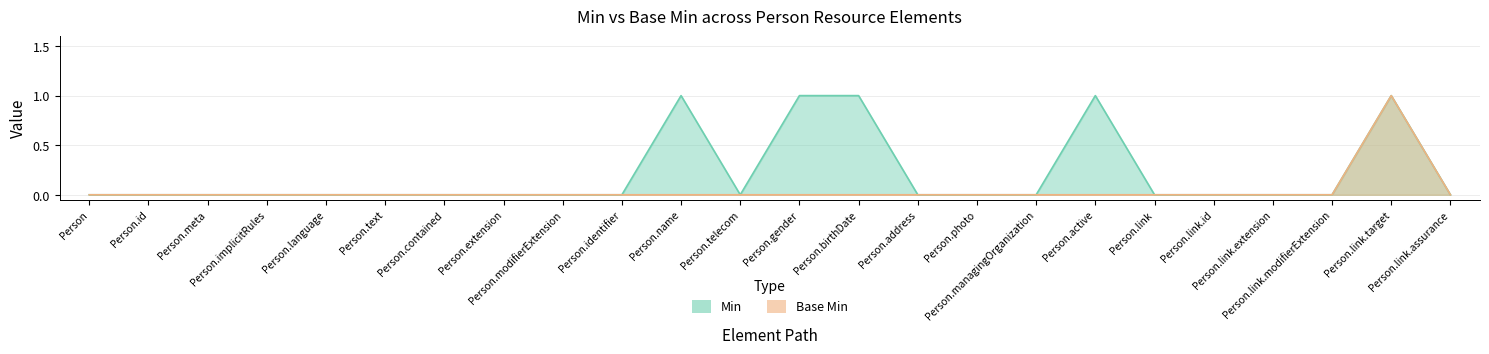

What position from the right is Person.link.extension?

4